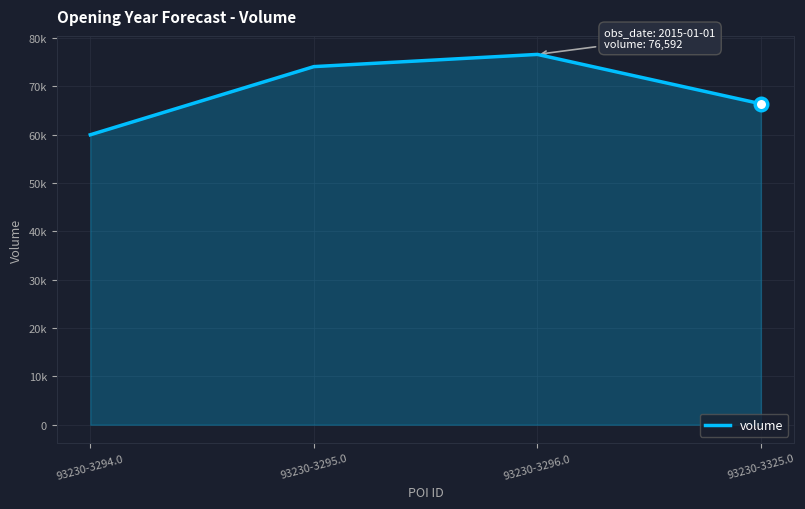

Reading right to left, extract all data points from this chart.

93230-3325.0=66376	93230-3296.0=76592	93230-3295.0=74065	93230-3294.0=59968